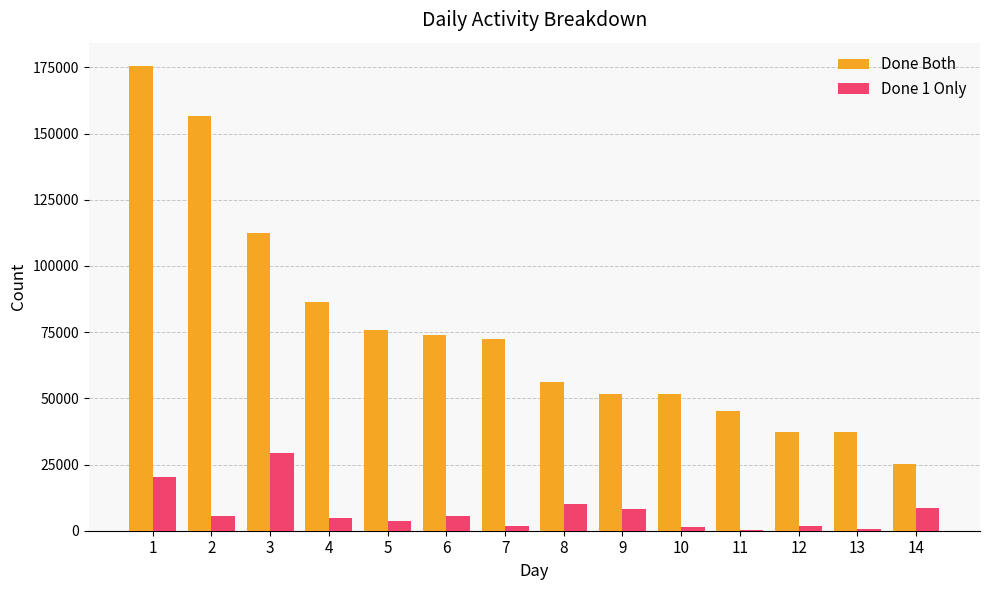

What is the sum of all Done Both values?

1058121